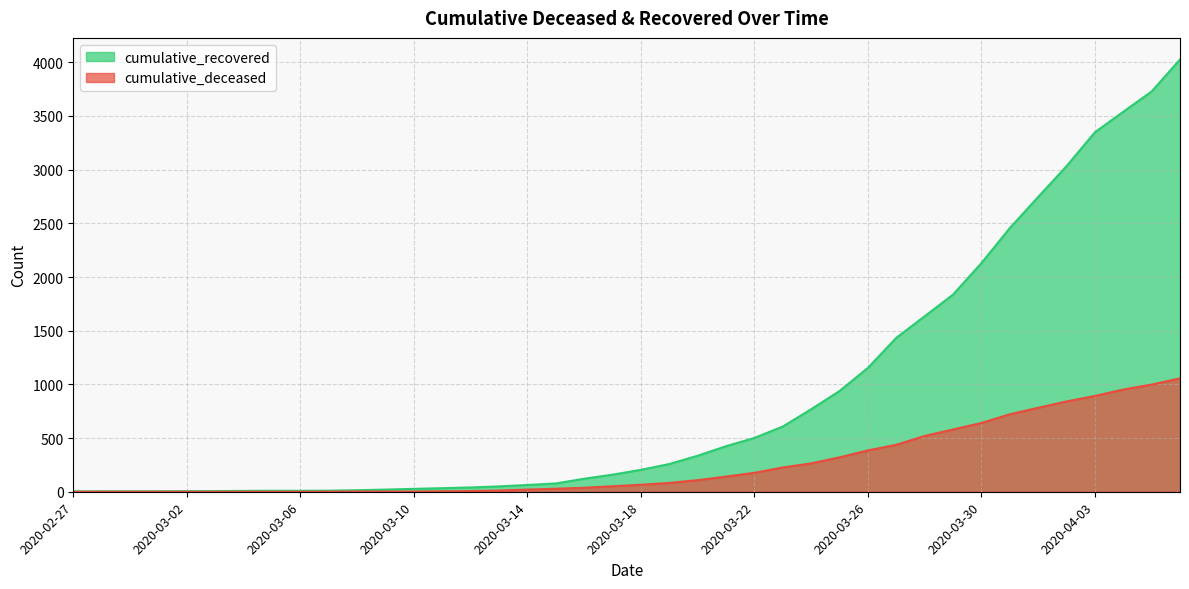

Rank the categories by cumulative_recovered value from highest to lowest.

2020-04-06, 2020-04-05, 2020-04-04, 2020-04-03, 2020-04-02, 2020-04-01, 2020-03-31, 2020-03-30, 2020-03-29, 2020-03-28, 2020-03-27, 2020-03-26, 2020-03-25, 2020-03-24, 2020-03-23, 2020-03-22, 2020-03-21, 2020-03-20, 2020-03-19, 2020-03-18, 2020-03-17, 2020-03-16, 2020-03-15, 2020-03-14, 2020-03-13, 2020-03-12, 2020-03-11, 2020-03-10, 2020-03-09, 2020-03-08, 2020-03-07, 2020-03-05, 2020-03-06, 2020-03-04, 2020-03-03, 2020-03-02, 2020-02-28, 2020-02-29, 2020-03-01, 2020-02-27